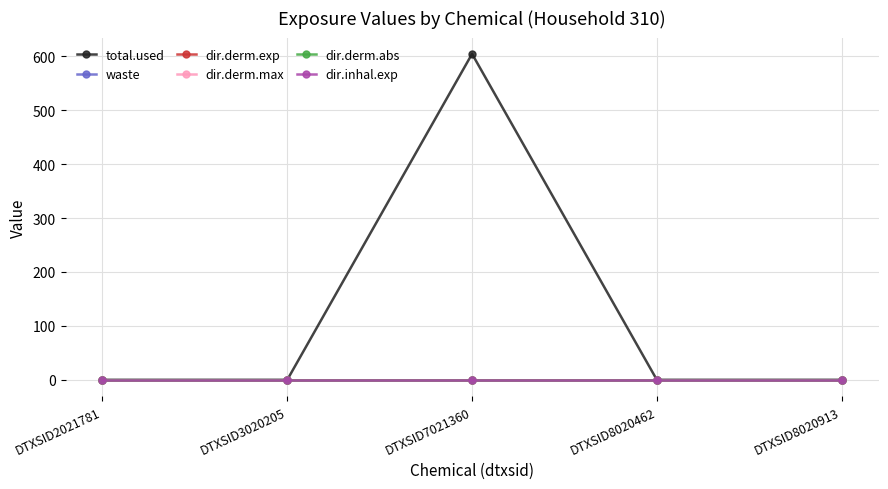

Reading left to right, extract all data points from this chart.

total.used: DTXSID2021781=0.0	DTXSID3020205=0.0	DTXSID7021360=604.3	DTXSID8020462=0.0	DTXSID8020913=0.0
waste: DTXSID2021781=0.0	DTXSID3020205=0.0	DTXSID7021360=0.0	DTXSID8020462=0.0	DTXSID8020913=0.0
dir.derm.exp: DTXSID2021781=0.0	DTXSID3020205=0.0	DTXSID7021360=0.0	DTXSID8020462=0.0	DTXSID8020913=0.0
dir.derm.max: DTXSID2021781=0.0	DTXSID3020205=0.0	DTXSID7021360=0.0	DTXSID8020462=0.0	DTXSID8020913=0.0
dir.derm.abs: DTXSID2021781=0.0	DTXSID3020205=0.0	DTXSID7021360=0.0	DTXSID8020462=0.0	DTXSID8020913=0.0
dir.inhal.exp: DTXSID2021781=0.0	DTXSID3020205=0.0	DTXSID7021360=0.0	DTXSID8020462=0.0	DTXSID8020913=0.0